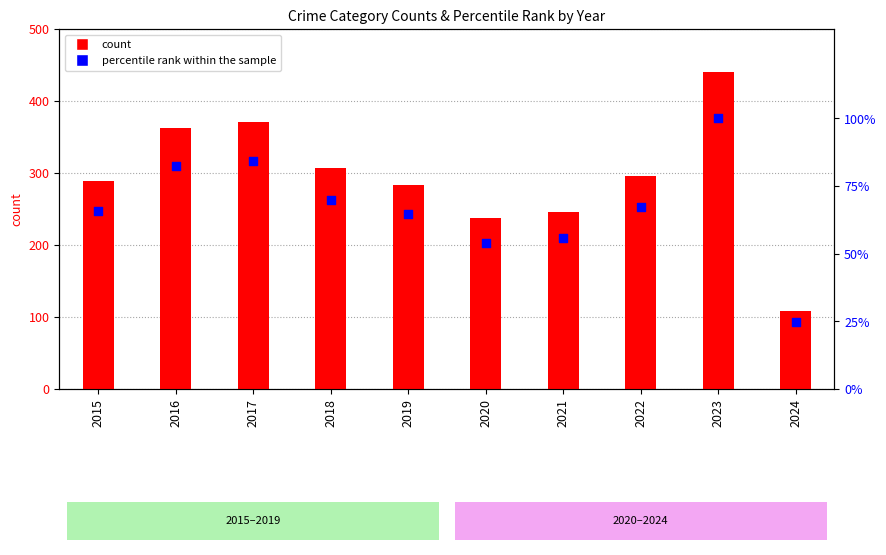

At how many categories does at least one series exceed 110?

9